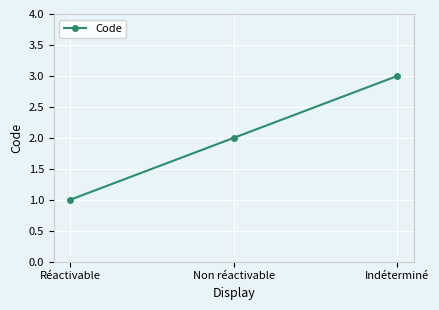

Approximately how many times larger is the value at Indéterminé compared to Réactivable?

3.0